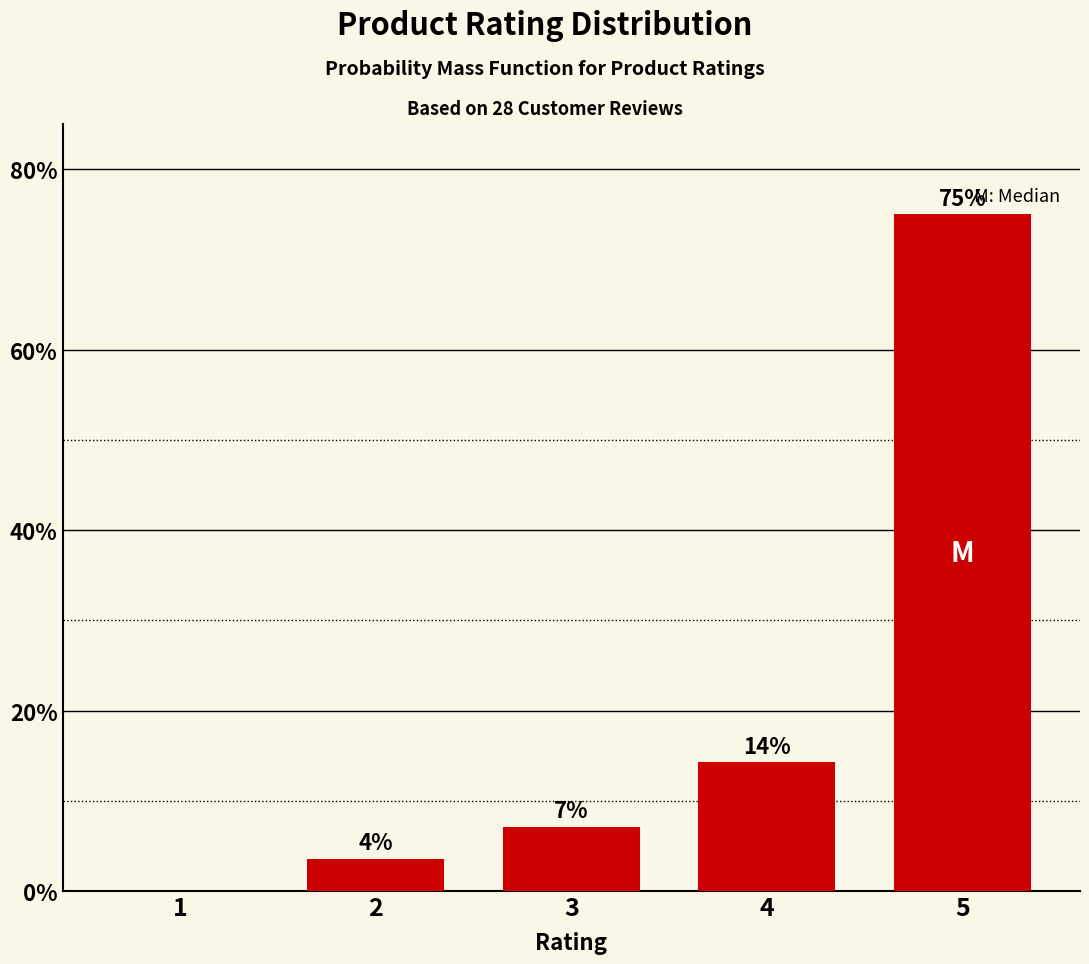

Are the bars horizontal?

No